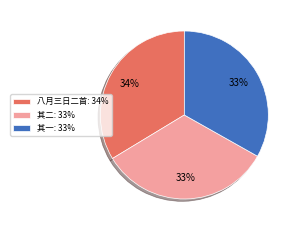

To the nearest percent, what is the average slice percentage?

33%